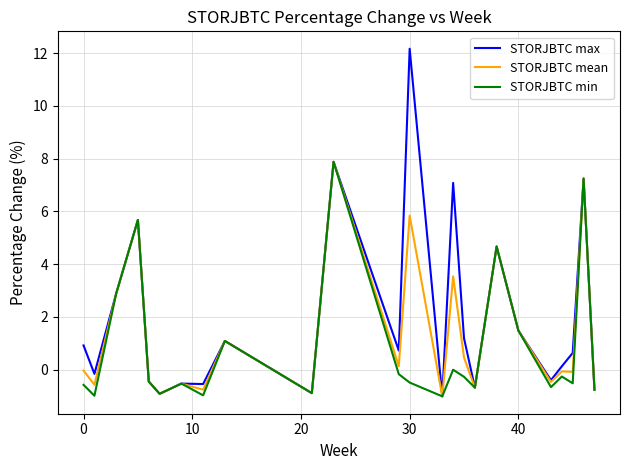

What are all the series names shown in the legend?

STORJBTC max, STORJBTC mean, STORJBTC min